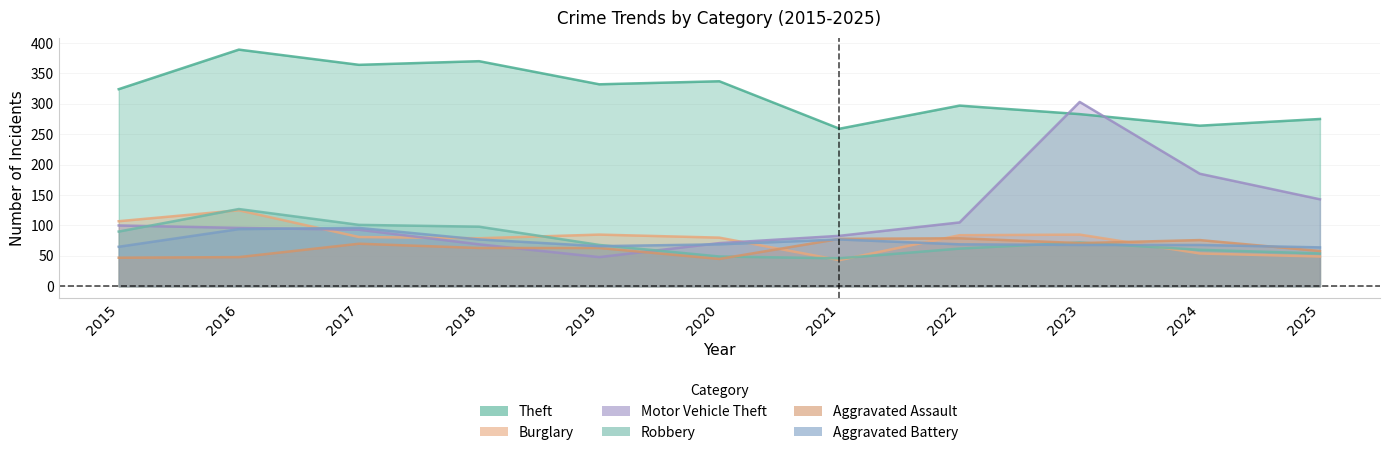

What is the difference between the maximum and minimum values in the Robbery series?

81